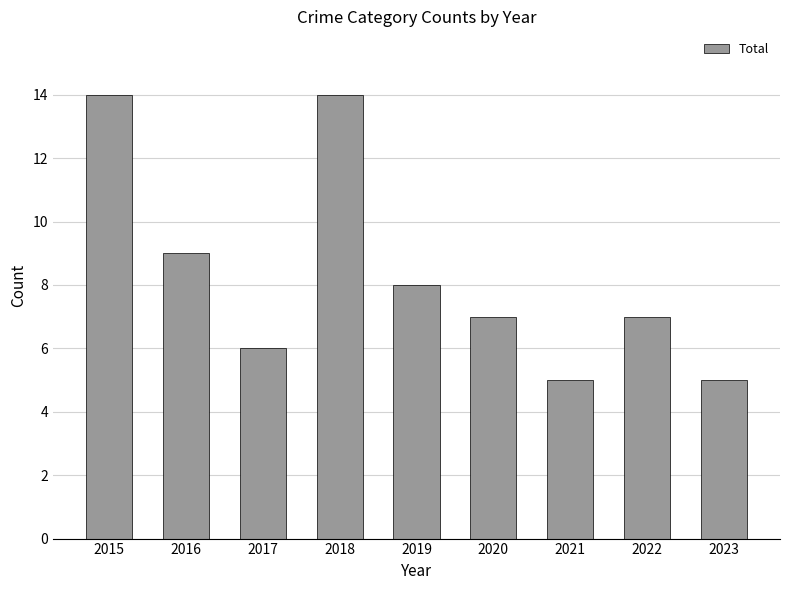

What is the sum of the values at 2018 and 2021?

19